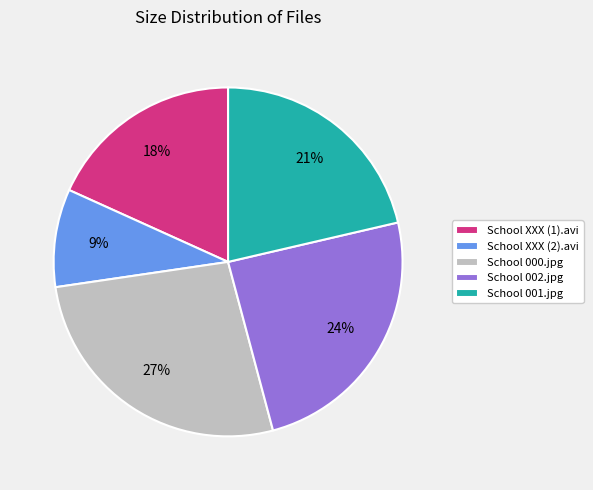

True or false: School 002.jpg accounts for 24% of the total.

True